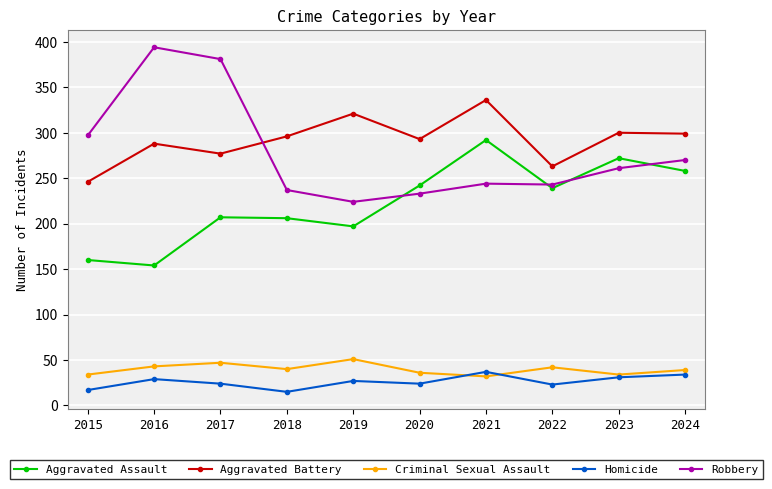

Between which two adjacent categories do Aggravated Assault and Robbery first intersect?

2019 and 2020